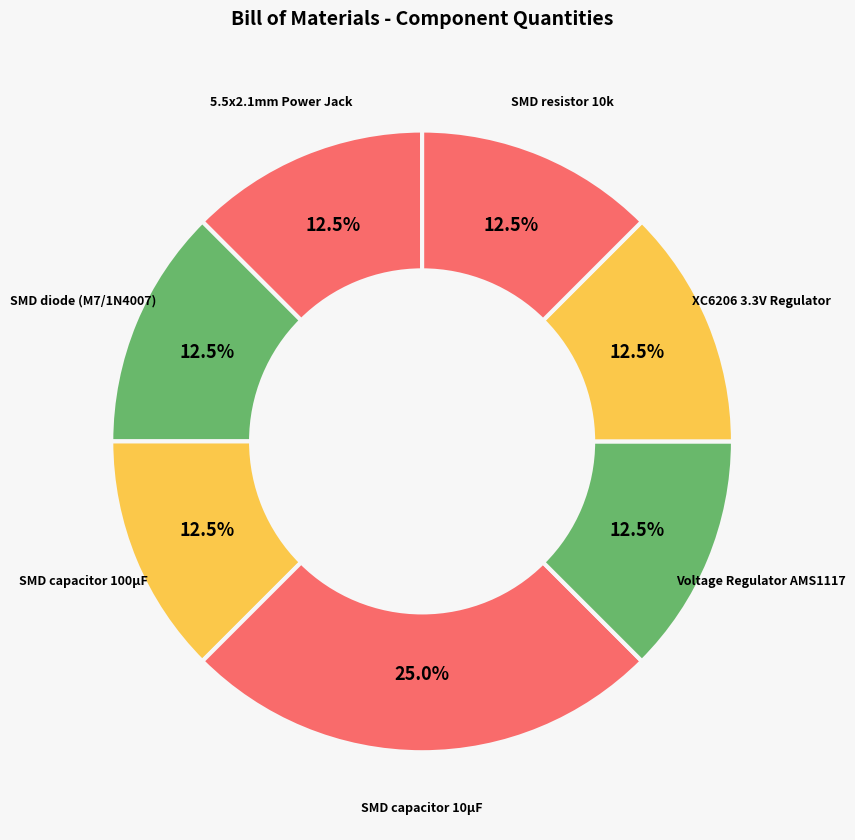

What is the largest slice in the pie chart?

SMD capacitor 10µF